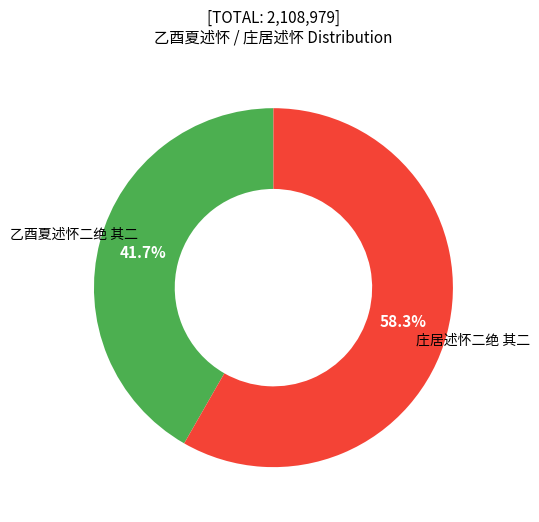

What is the total percentage of 乙酉夏述怀二绝 其二 and 庄居述怀二绝 其二?

100.0%